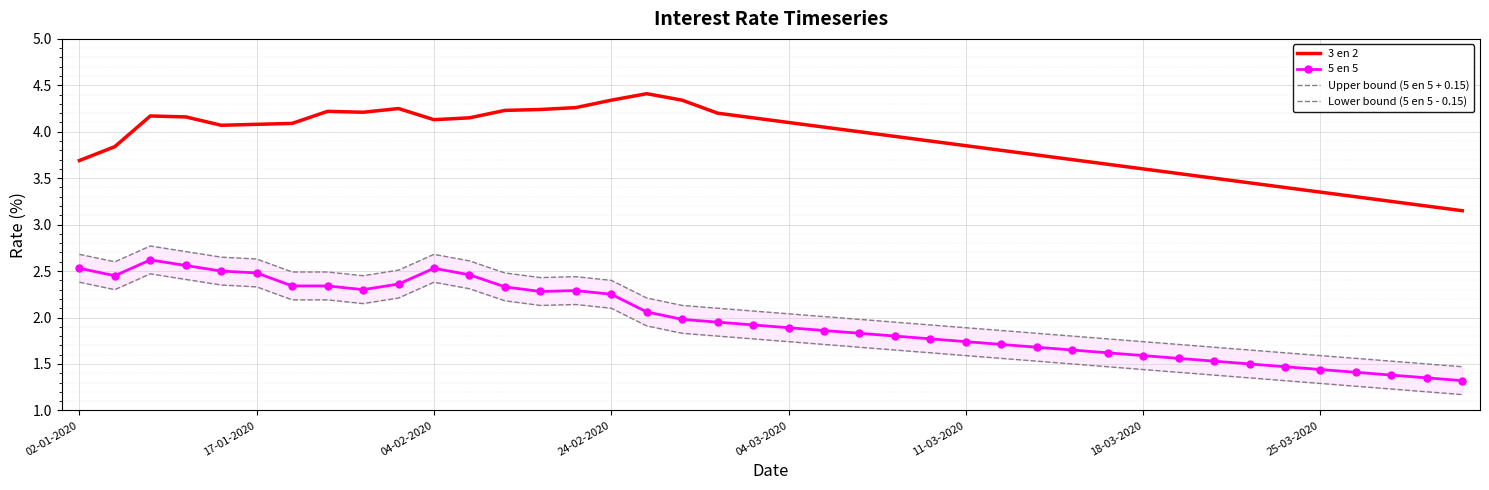

What is the average value of the Upper bound (5 en 5 + 0.15) series?

2.1